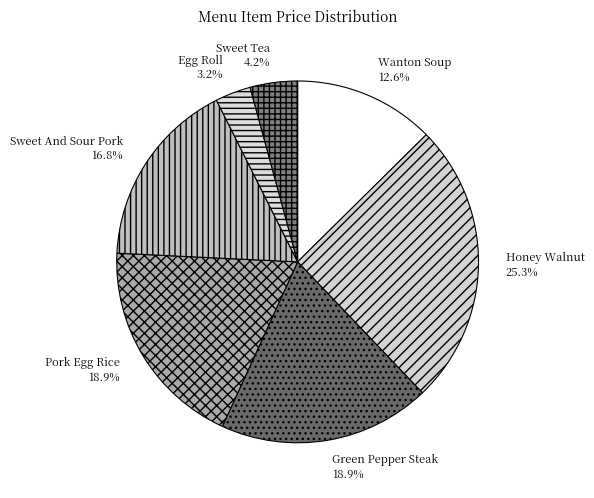

Between Pork Egg Rice and Wanton Soup, which is larger?

Pork Egg Rice